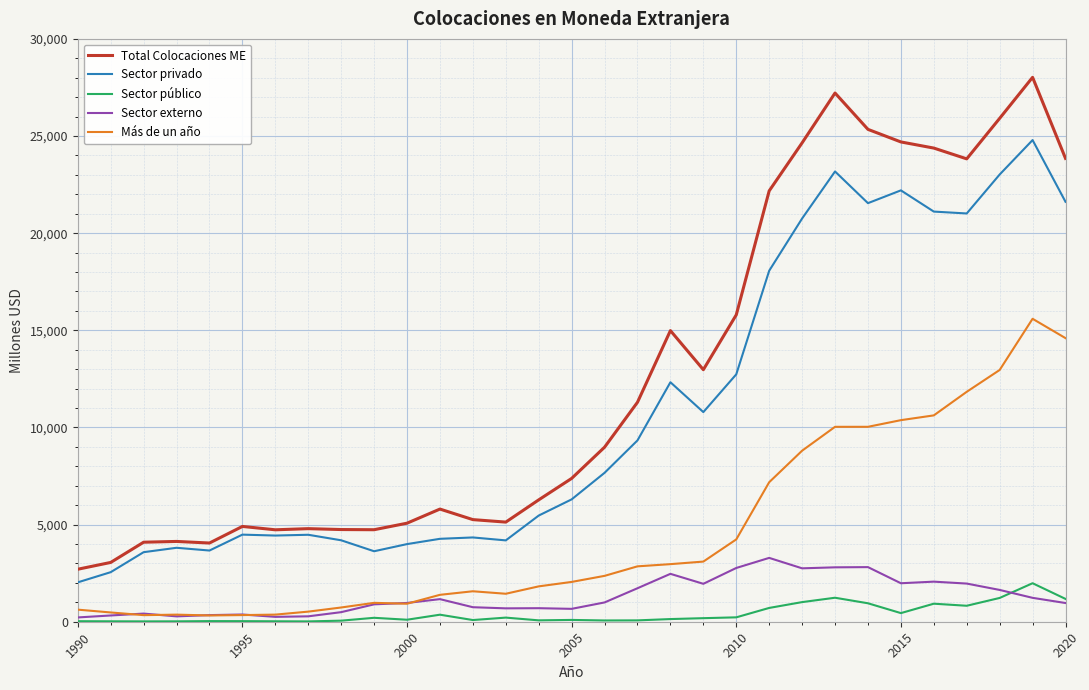

What is the maximum value shown in the chart?

28021